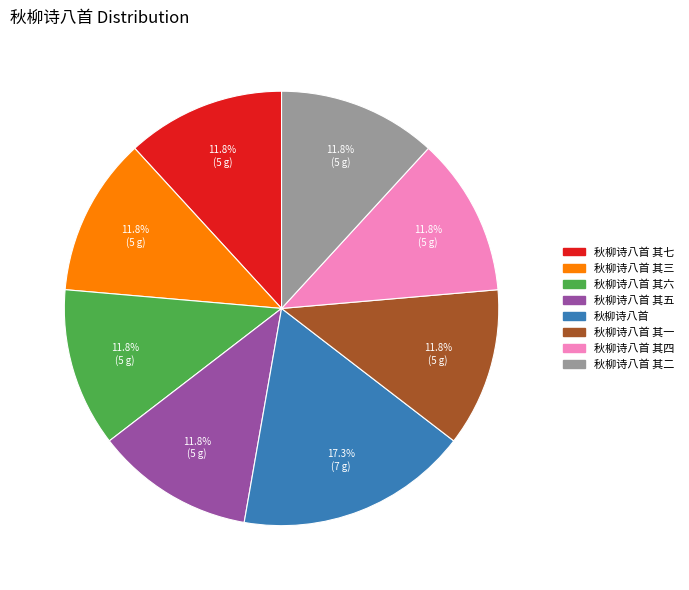

How many slices are in this pie chart?

8